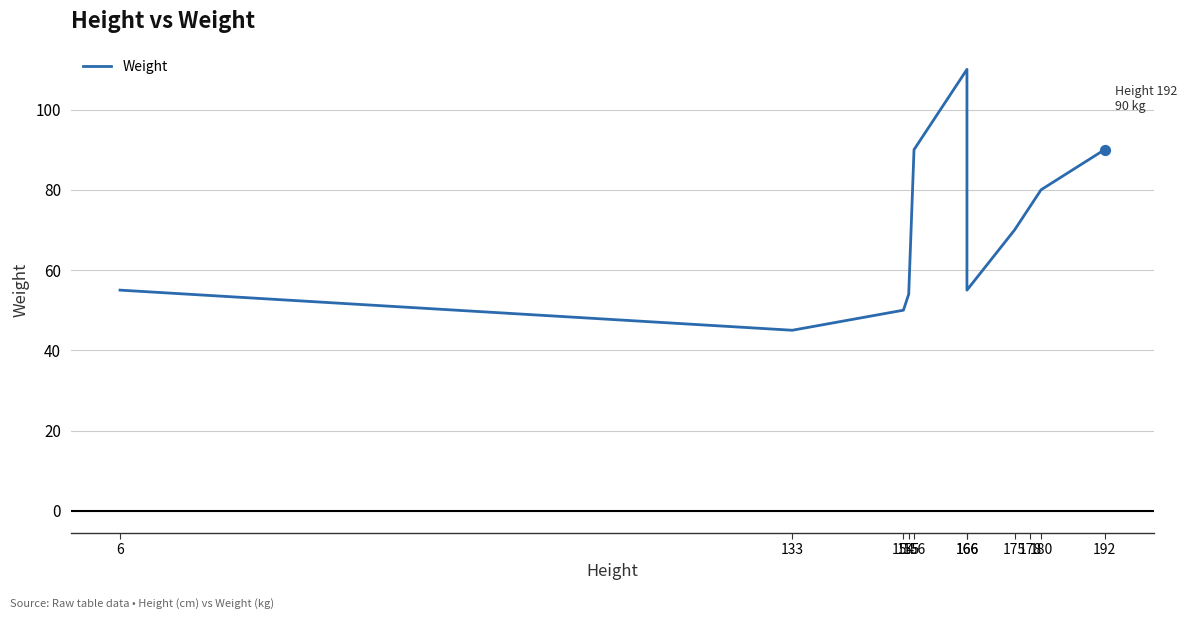

Between 166 and 175, which is larger?

175